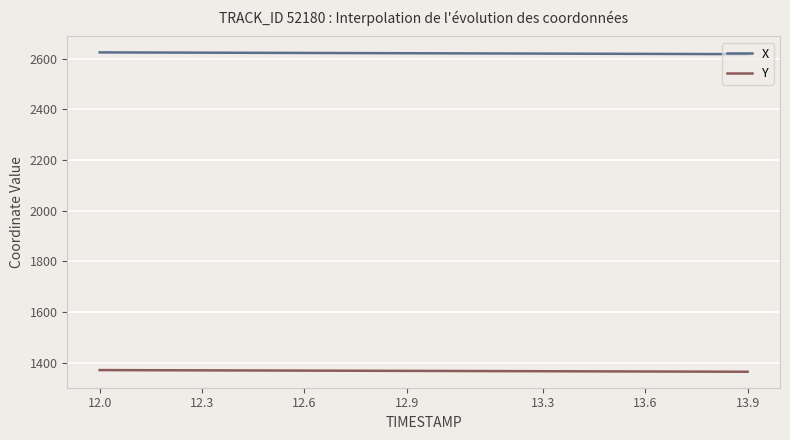

What is the smallest value displayed?

1364.5